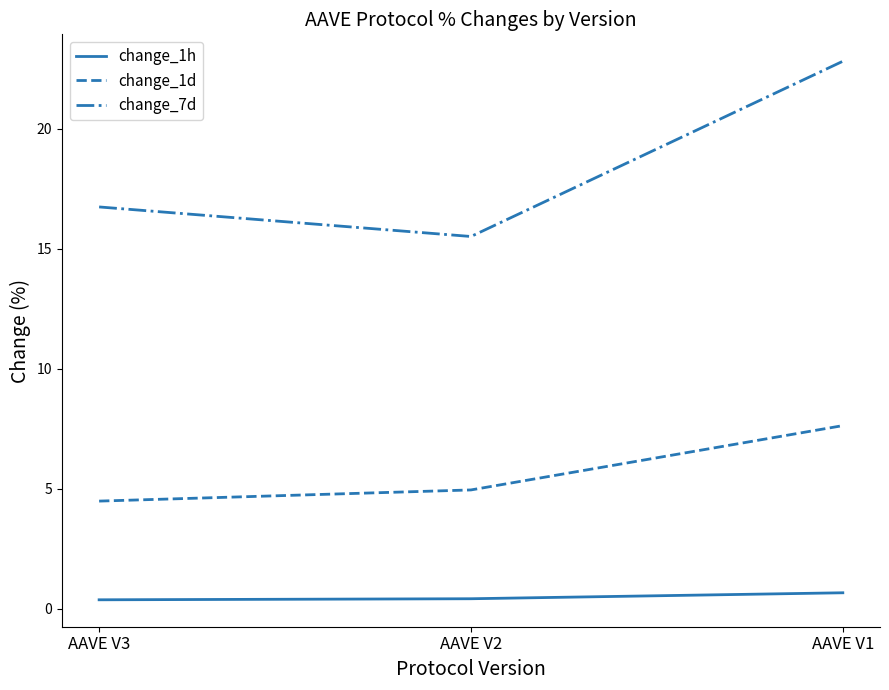

How many change_1h values are between 0 and 1?

3